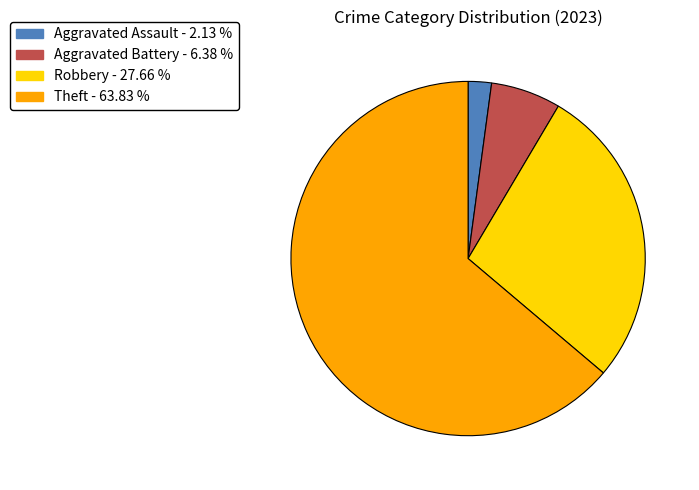

Is there a majority slice in this chart?

Yes